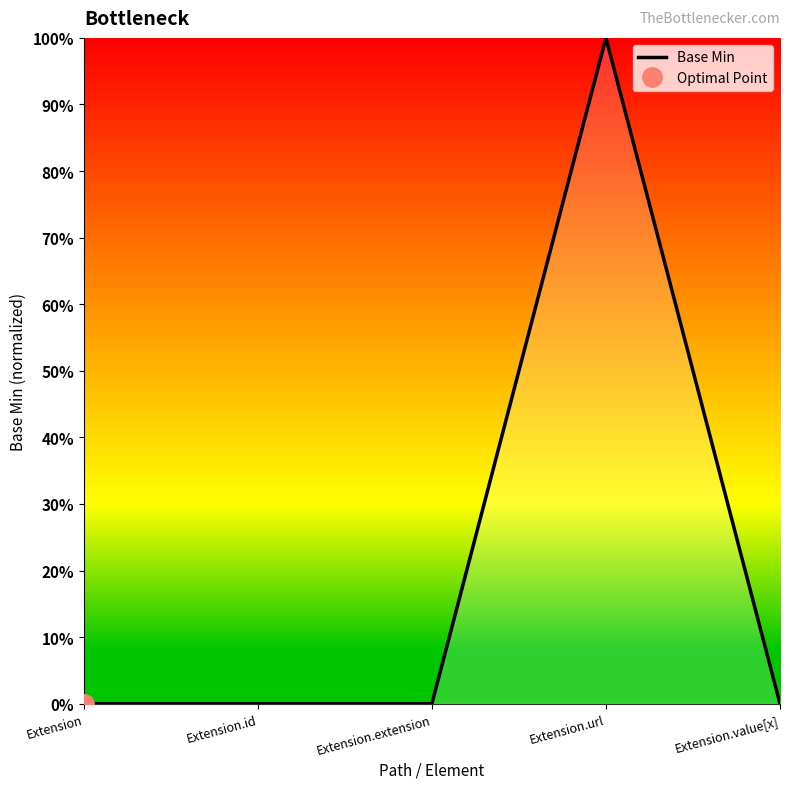

Reading left to right, what are all the values shown in this chart?

Extension=0	Extension.id=0	Extension.extension=0	Extension.url=1	Extension.value[x]=0